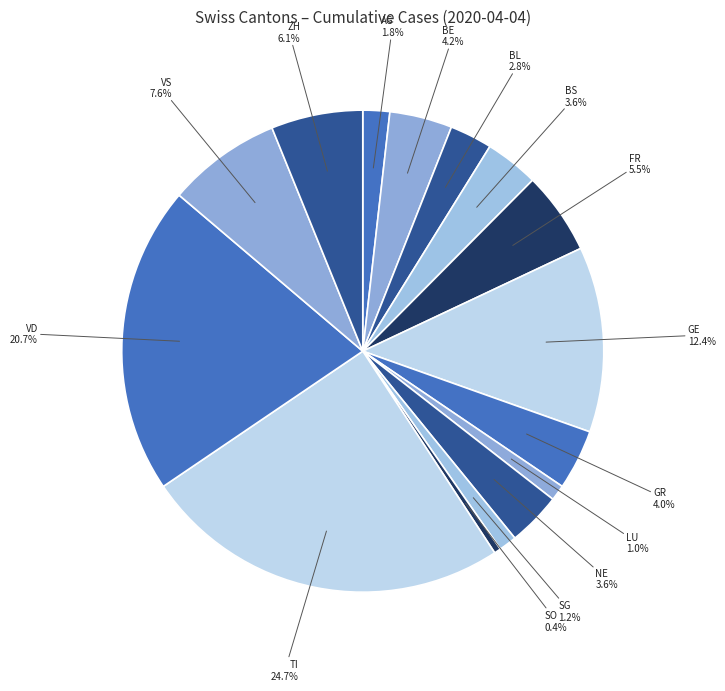

How many slices are in this pie chart?

15